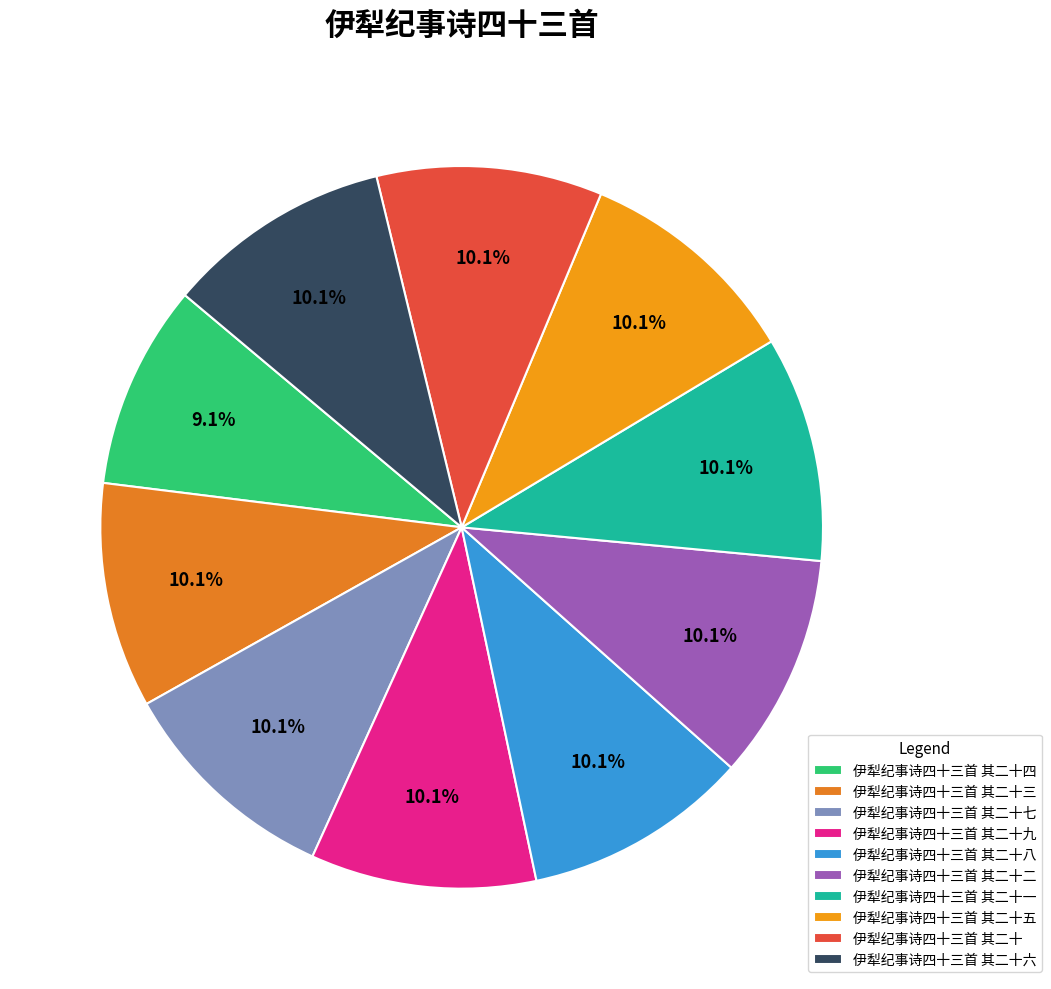

Rank the categories by value from highest to lowest.

伊犁纪事诗四十三首 其二十九, 伊犁纪事诗四十三首 其二十八, 伊犁纪事诗四十三首 其二十七, 伊犁纪事诗四十三首 其二十六, 伊犁纪事诗四十三首 其二十二, 伊犁纪事诗四十三首 其二十, 伊犁纪事诗四十三首 其二十五, 伊犁纪事诗四十三首 其二十三, 伊犁纪事诗四十三首 其二十一, 伊犁纪事诗四十三首 其二十四